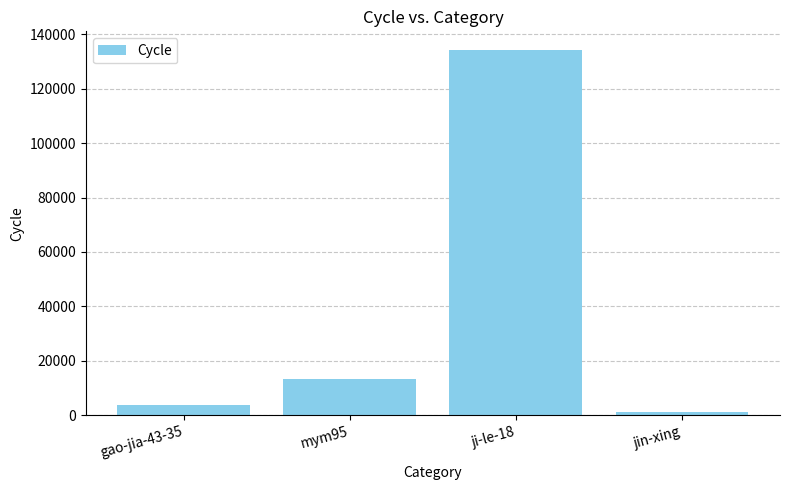

Does the chart contain stacked bars?

No